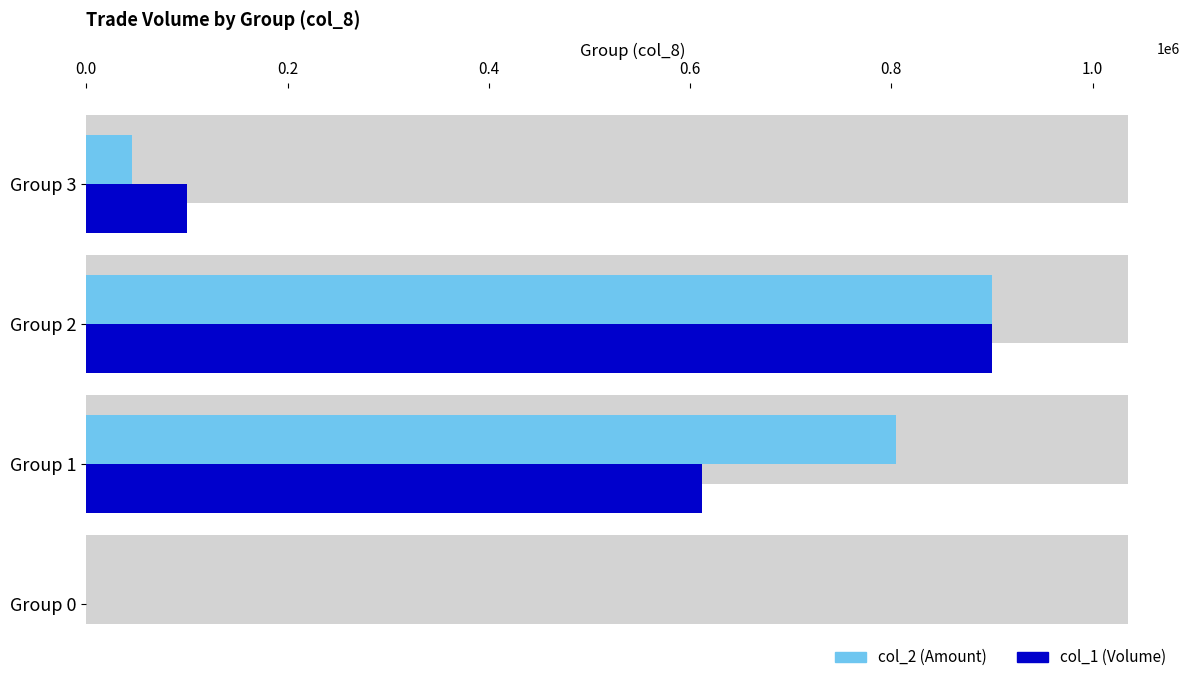

Reading left to right, what are all the values shown in this chart?

col_2 (Amount): 0	804150	899500	45000
col_1 (Volume): 0	612000	900000	100000